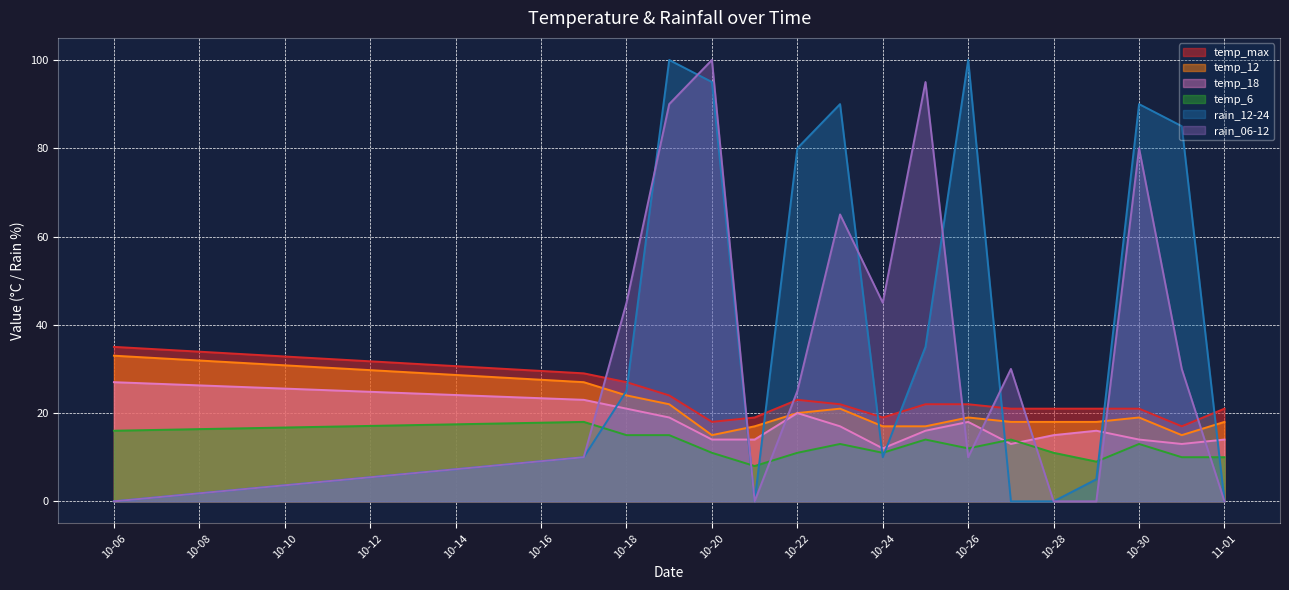

Between 2023-10-21 and 2023-10-31, which series saw the biggest shift?

rain_12-24